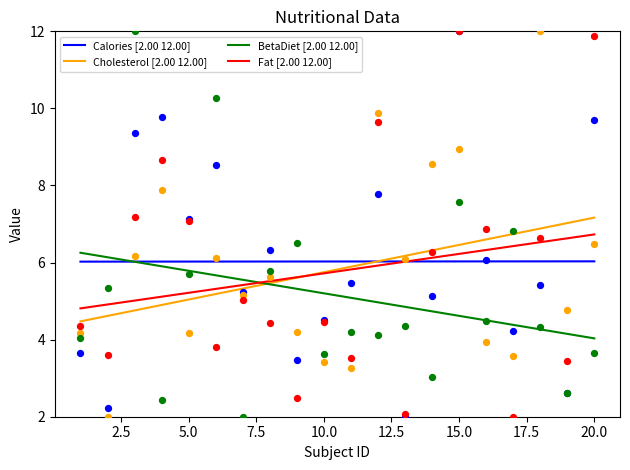

Which series has the largest Y range (max minus min)?

Cholesterol [2.00 12.00]